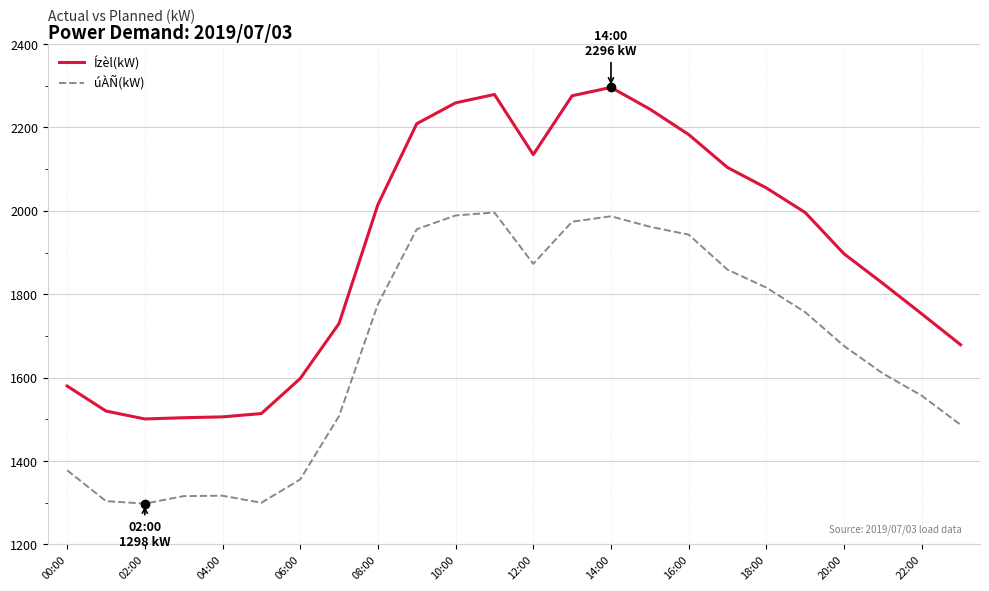

What is the minimum value for úÀÑ(kW)?

1298